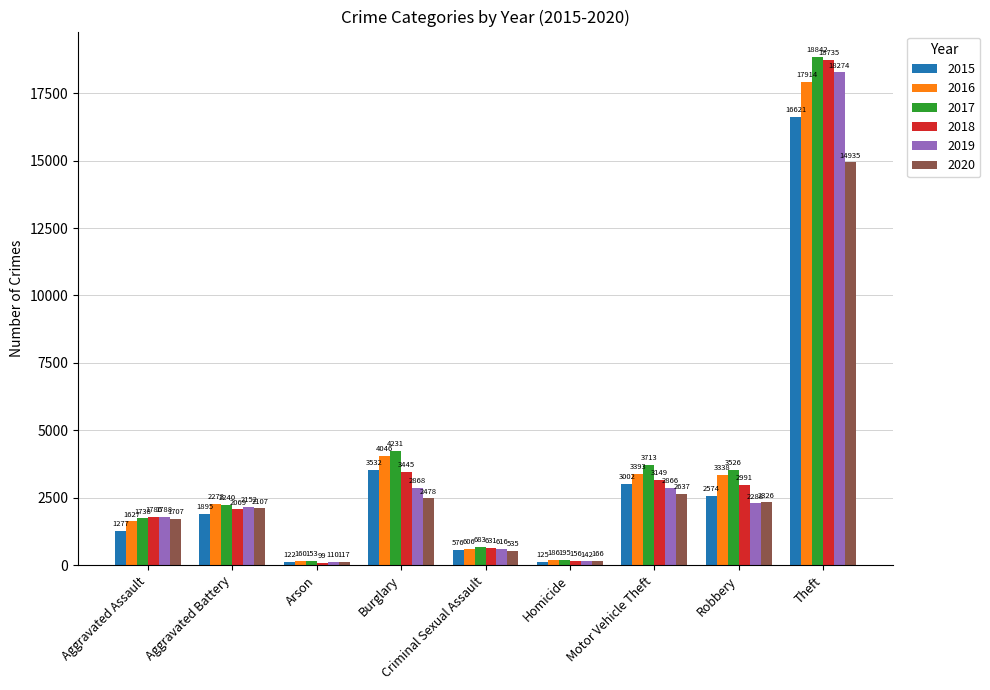

Is the value of 2019 at Burglary greater than the value of 2017 at Homicide?

Yes